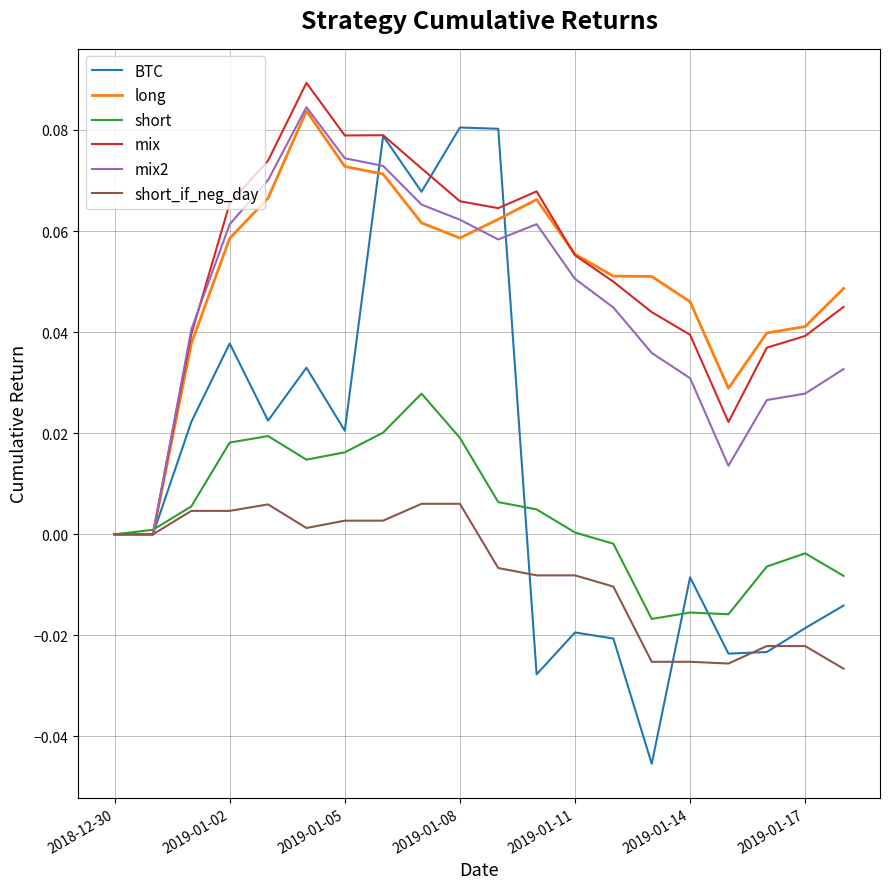

Which series has the widest spread of values?

BTC